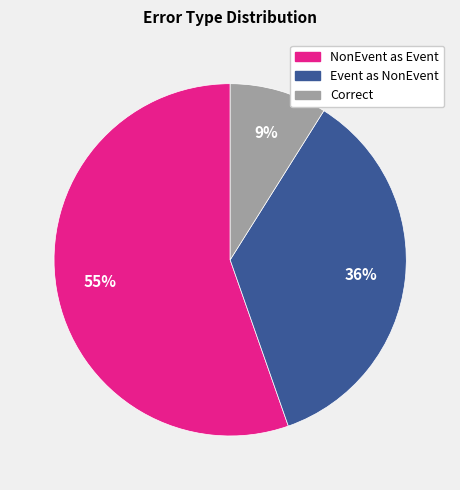

To the nearest percent, what is the difference between the largest and smallest slice percentages?

46%